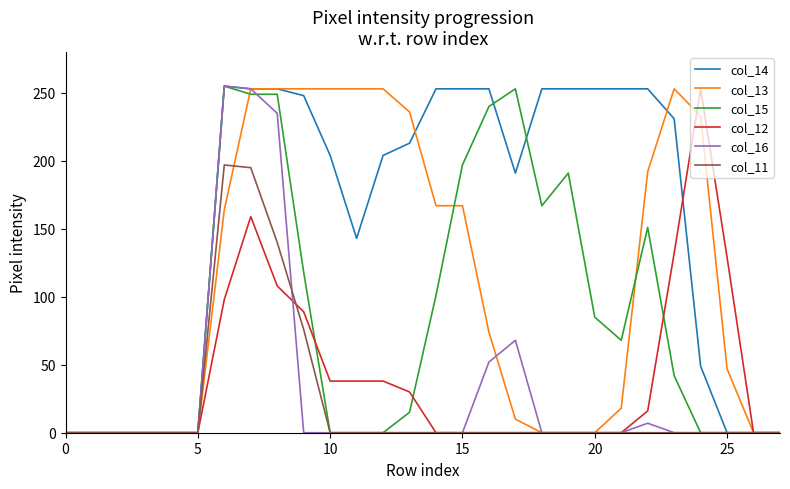

Which series has the largest total across all categories?

col_14